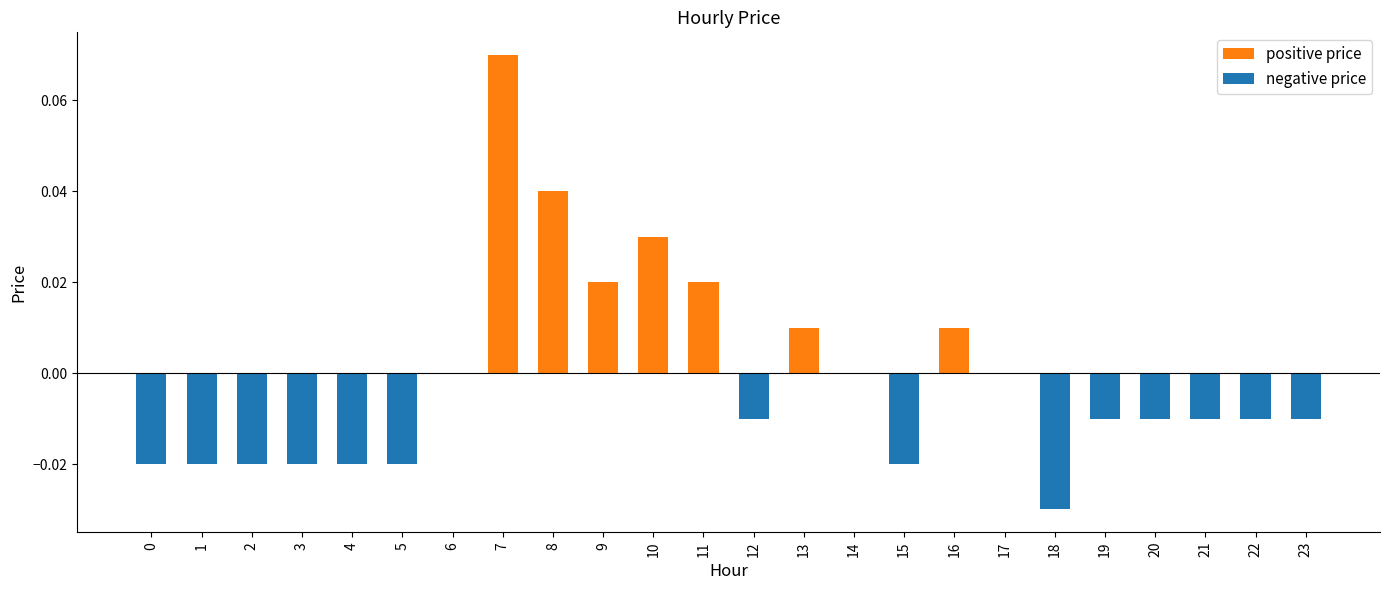

How many data points in positive price are above 0?

7